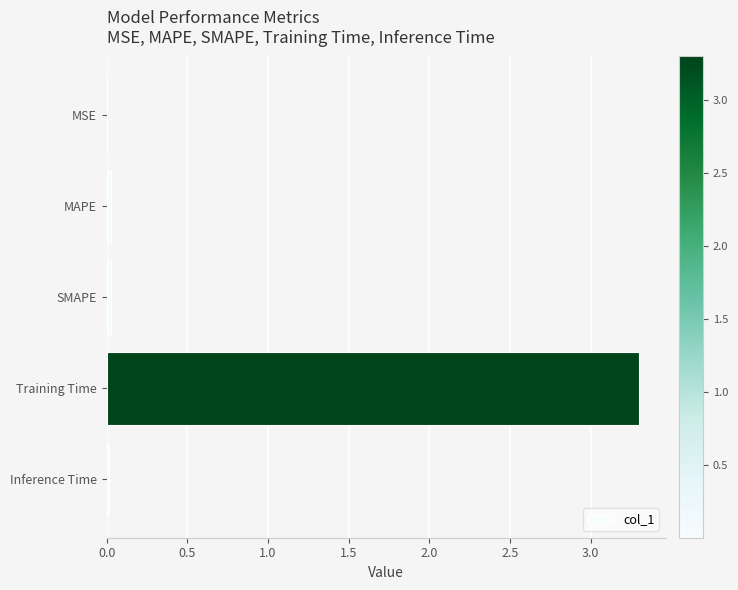

The chart shows a value of 0.0 at SMAPE. True or false?

True